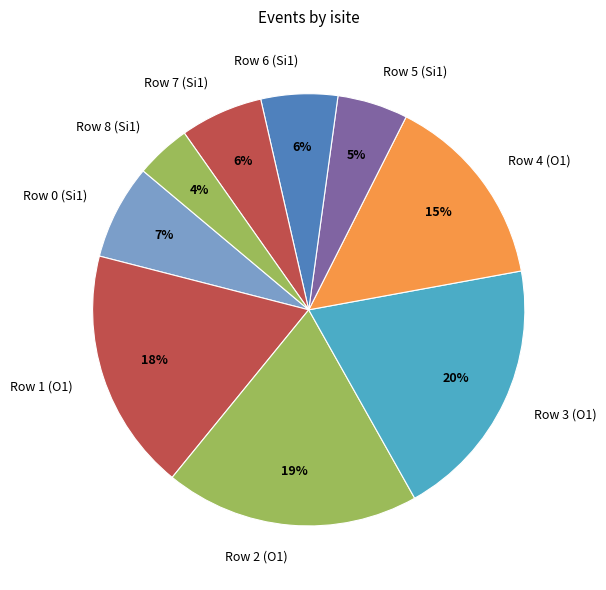

Is Row 6 (Si1) the majority of the pie?

No